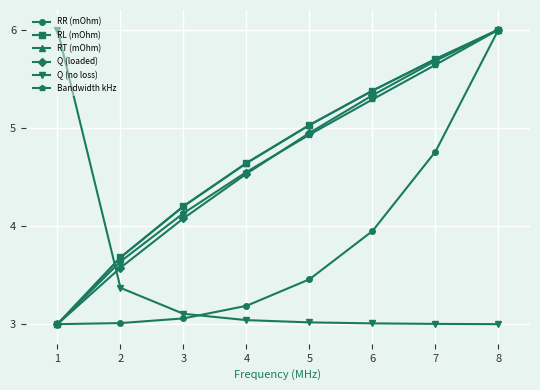

What is the minimum value shown in the chart?

3.0